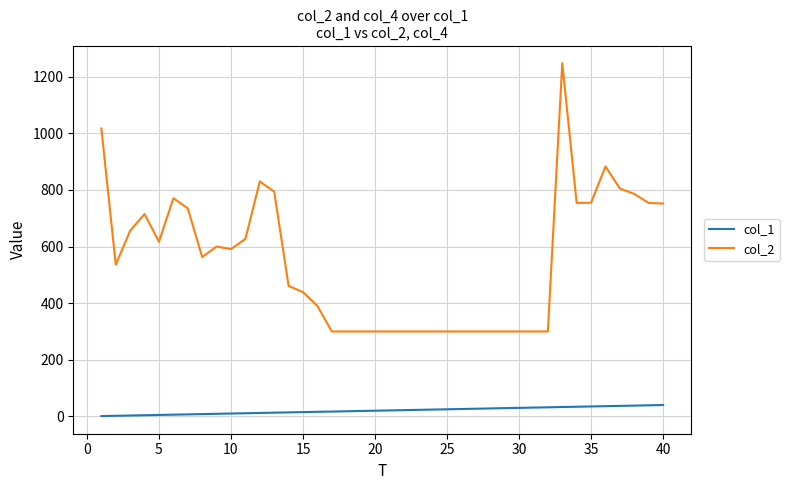

Which series has the widest spread of values?

col_2